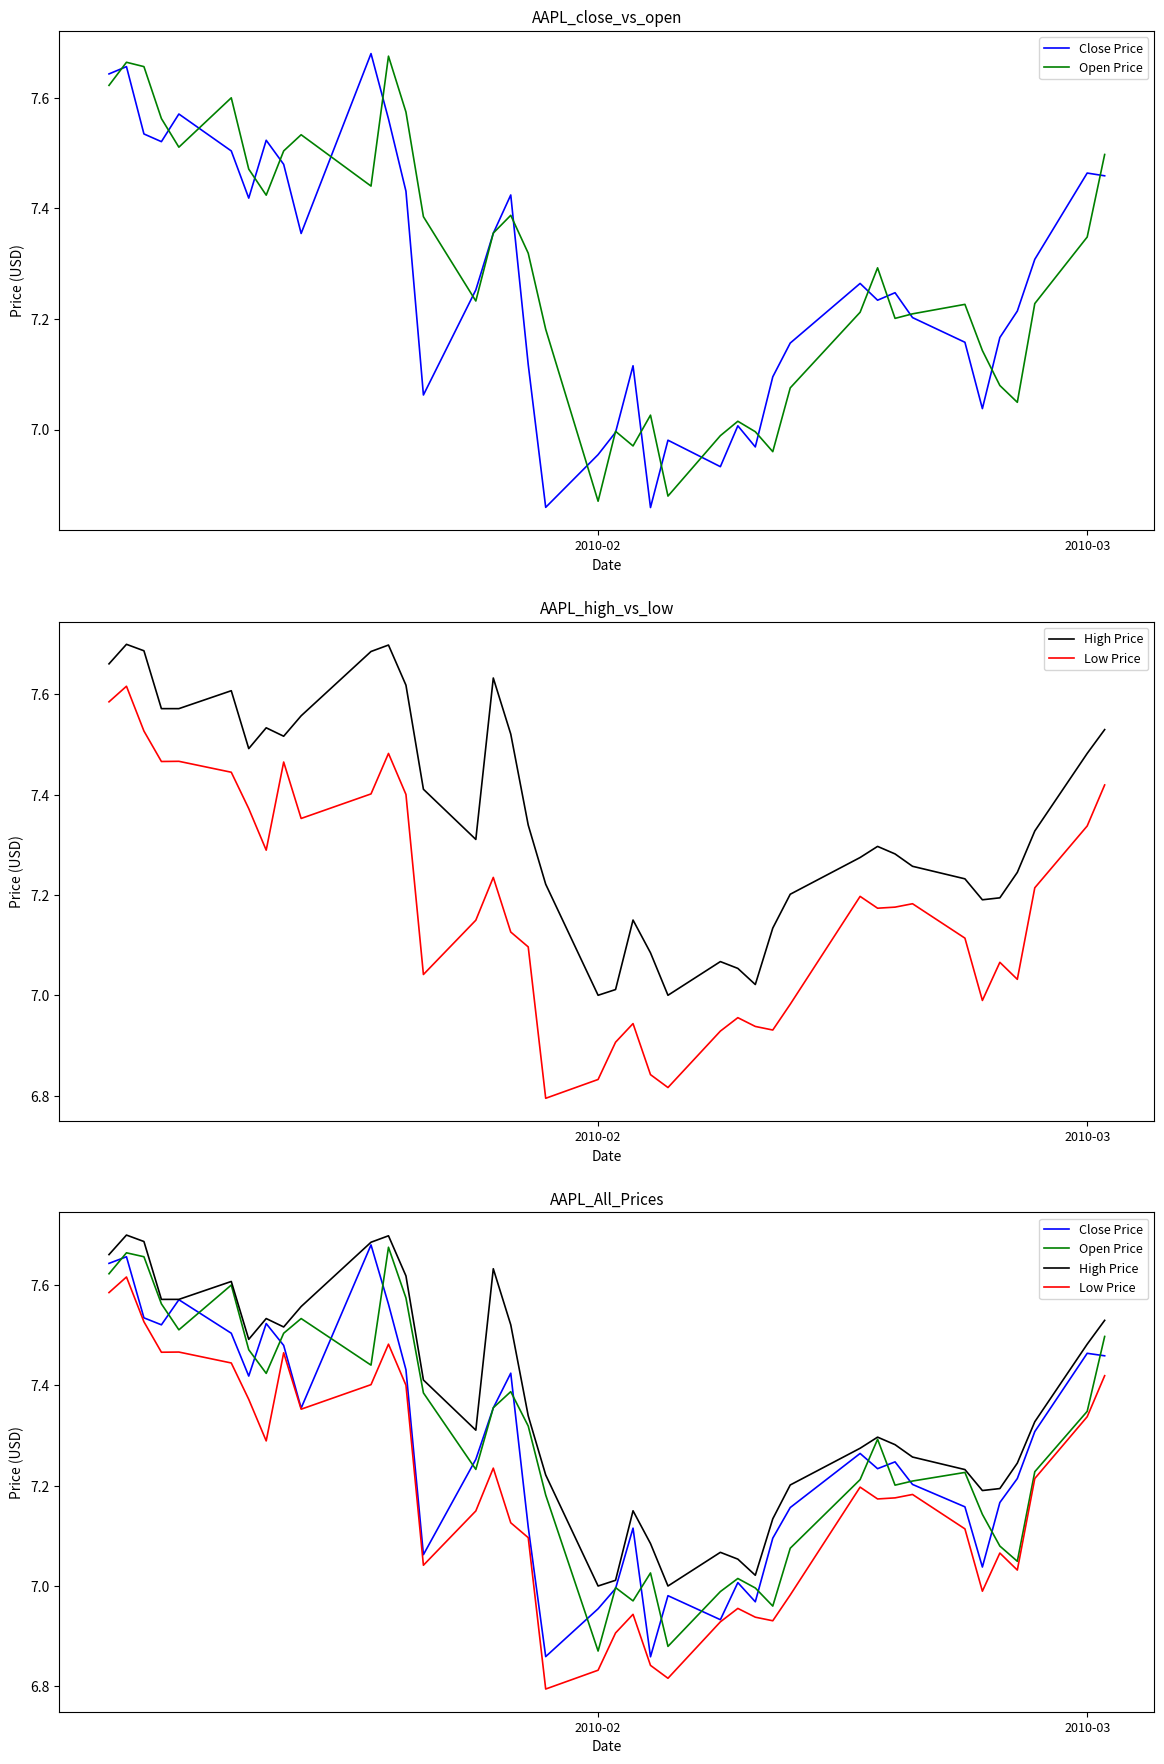

How many data points does each series have?

40